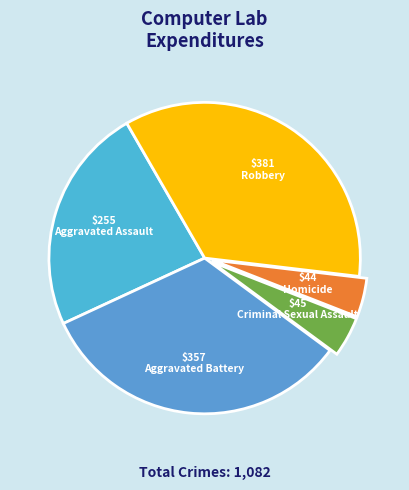

What is the ratio of the value at Aggravated Battery to the value at Robbery?

0.9